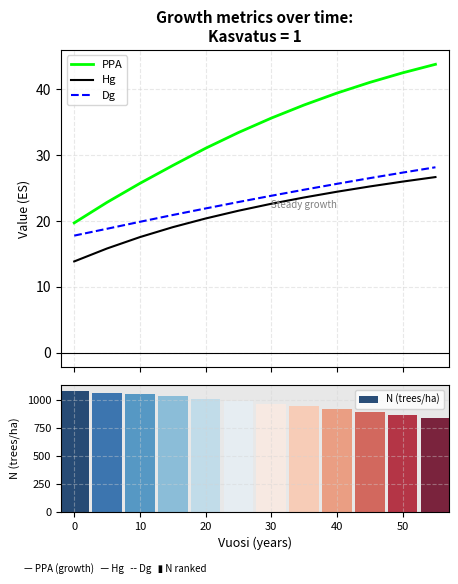

True or false: Dg and Hg cross at least once.

False